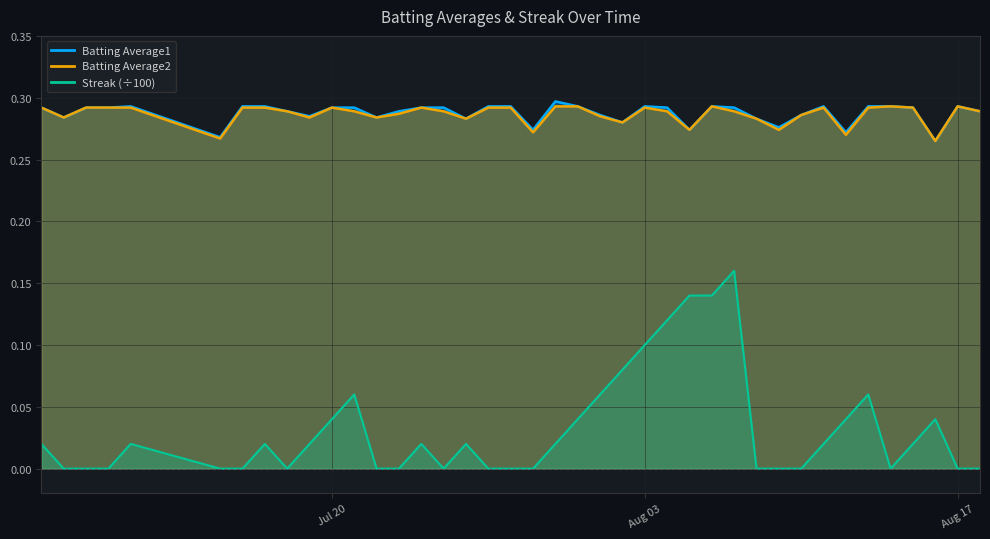

What is the spread (max minus min) of values at 2010-08-04?

0.2